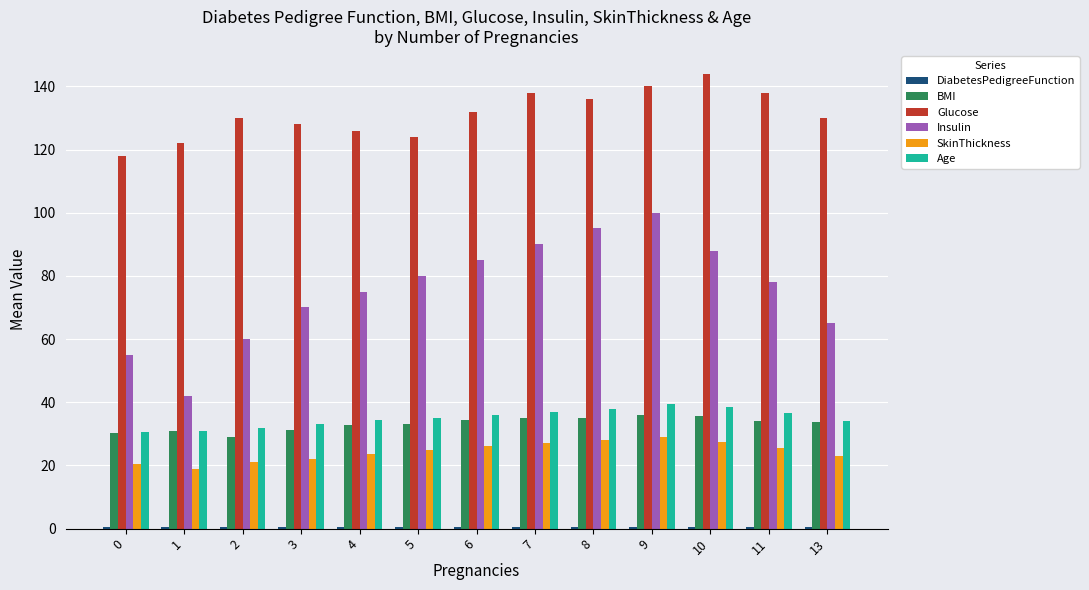

Count the number of data series in this chart.

6